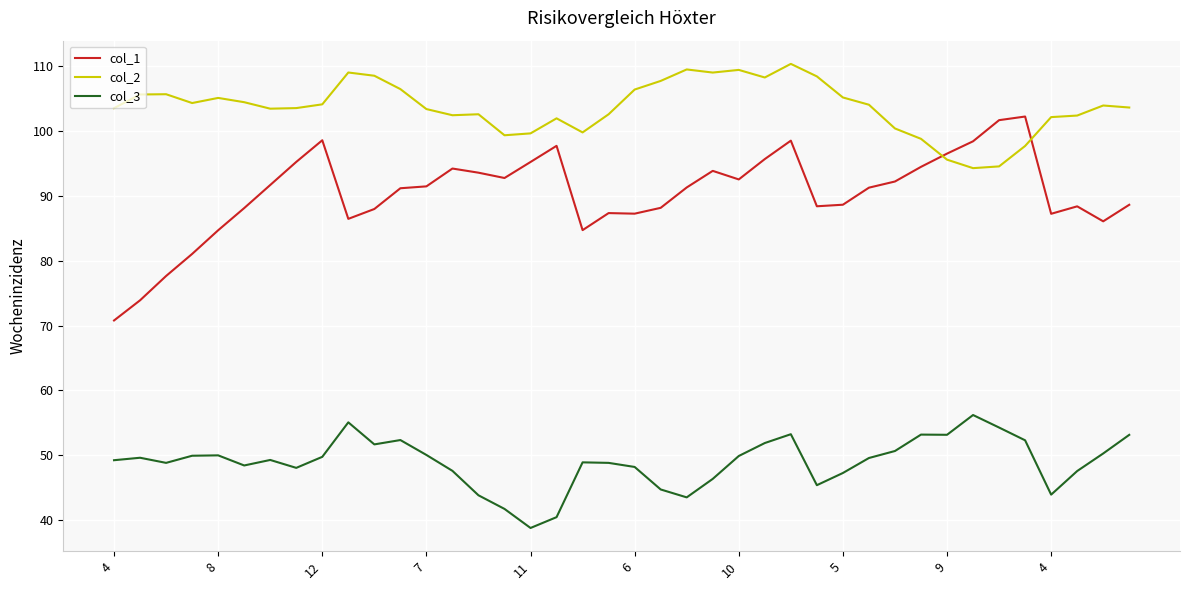

What is the maximum value shown in the chart?

110.4